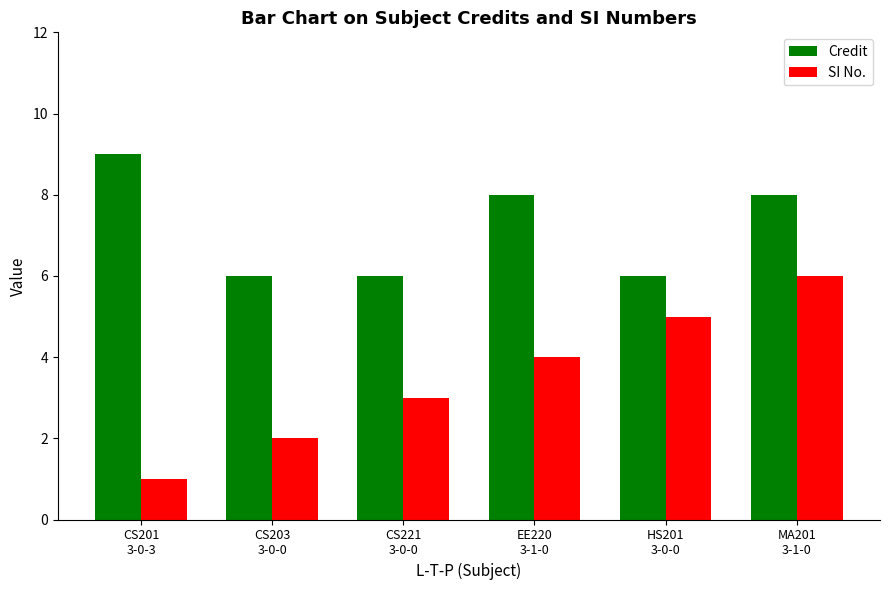

Rank the series by their average value, from highest to lowest.

Credit, SI No.